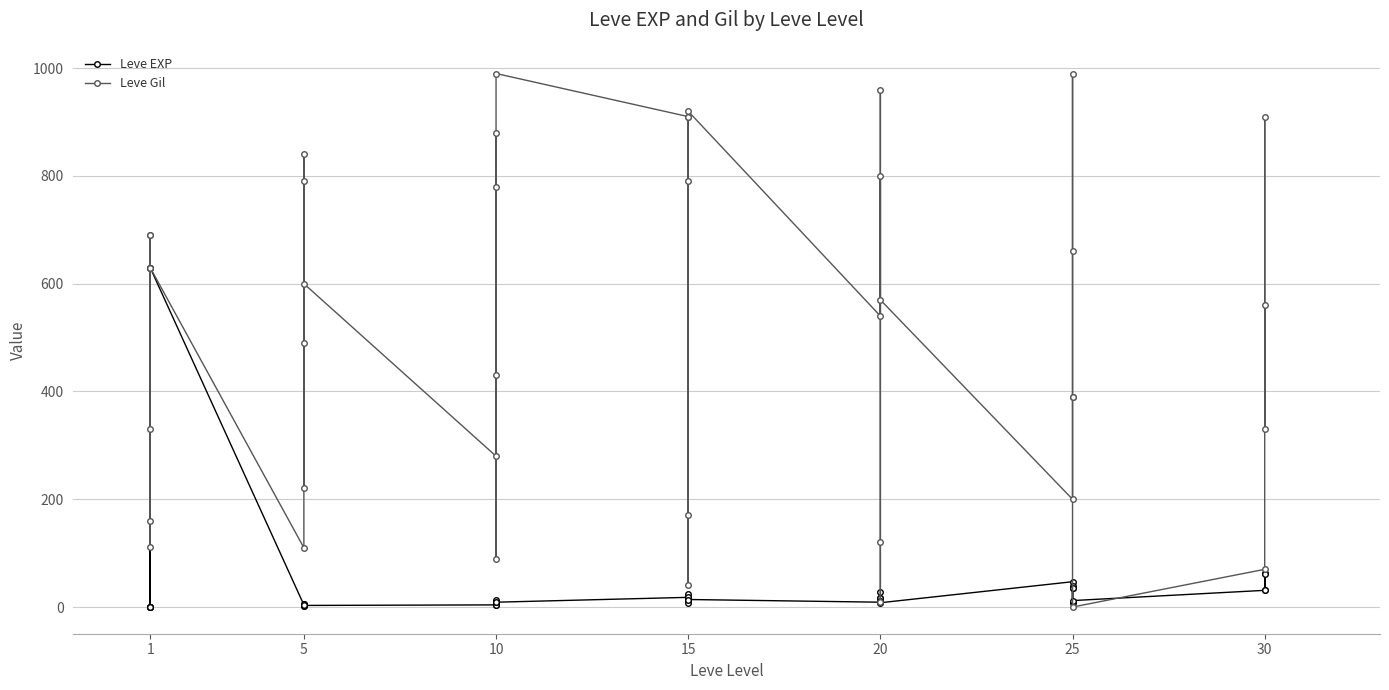

Is the value of Leve EXP at 15 greater than the value of Leve Gil at 25?

No